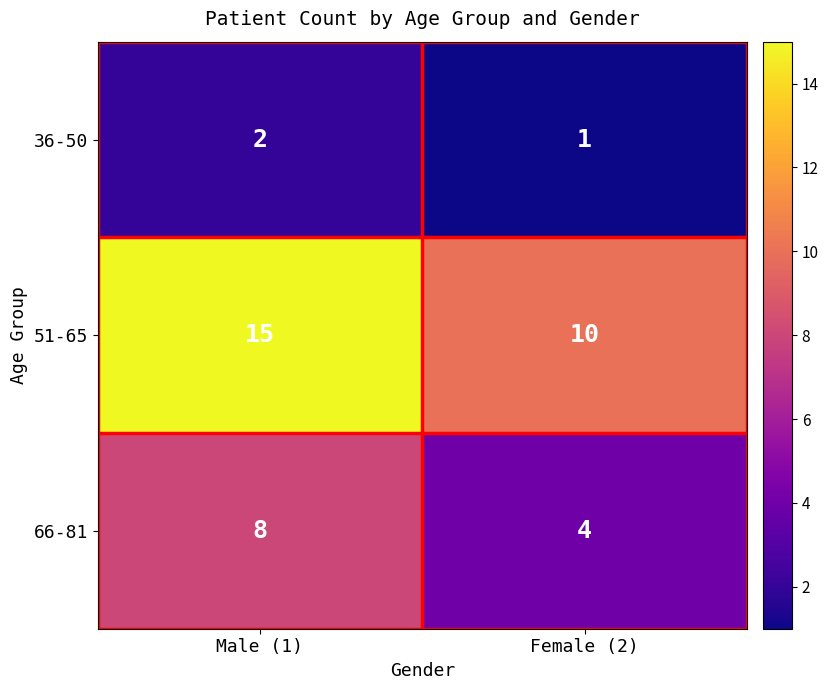

How many distinct data groups are displayed?

3